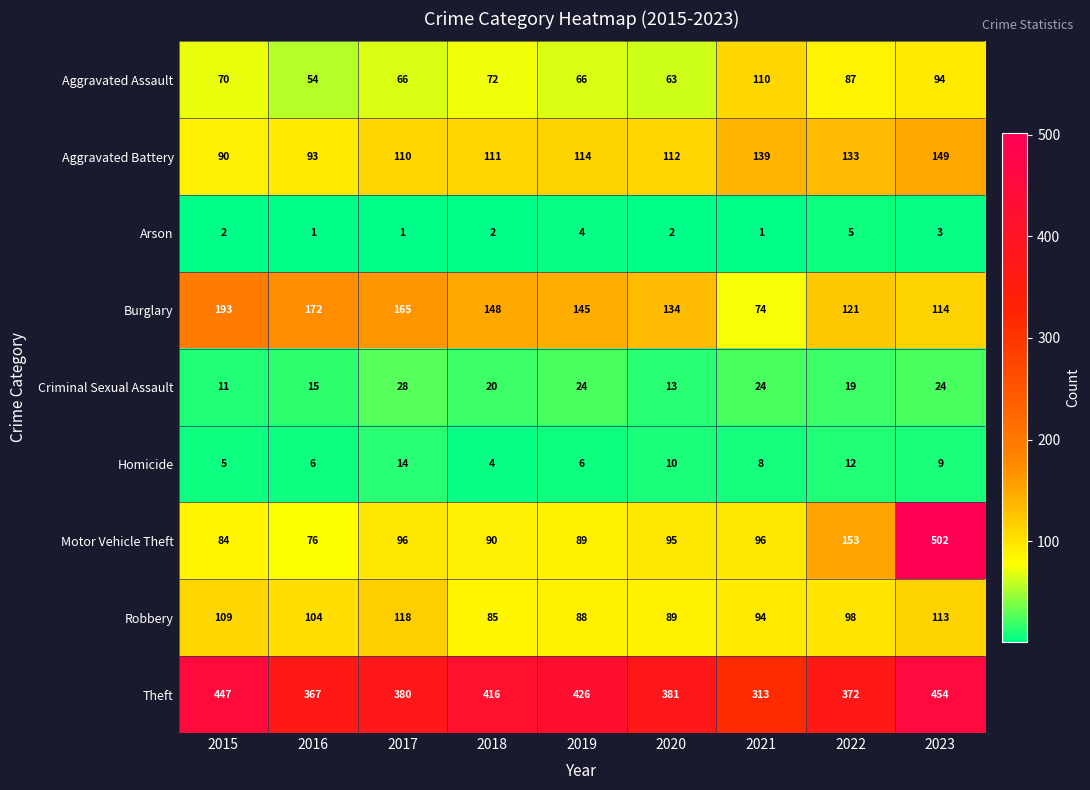

What is the greatest value displayed?

502